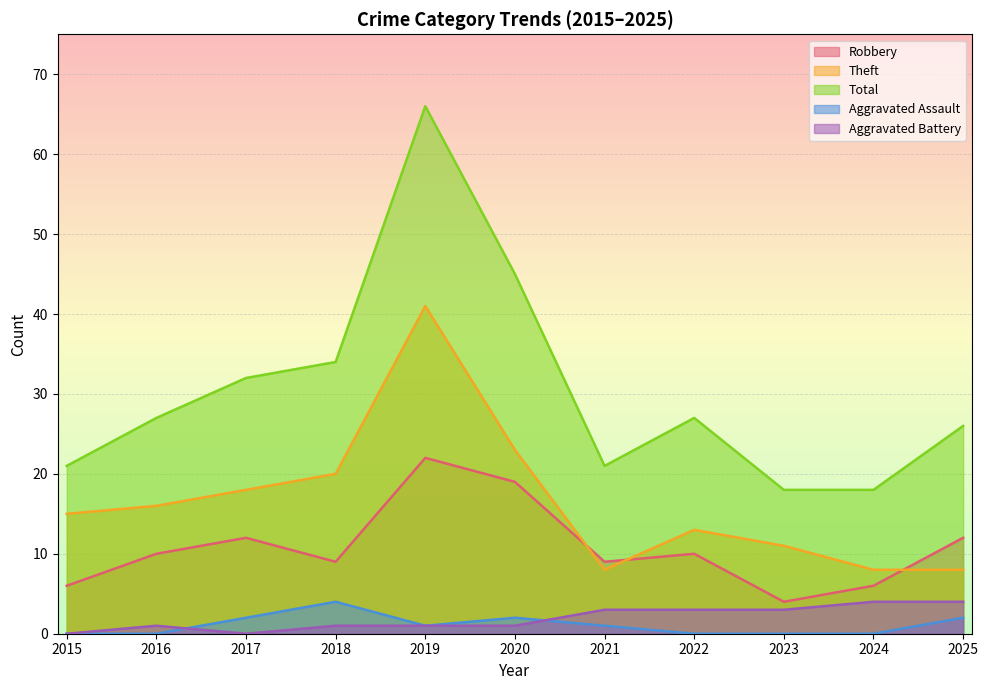

Which category has the lowest value across all series?

2015